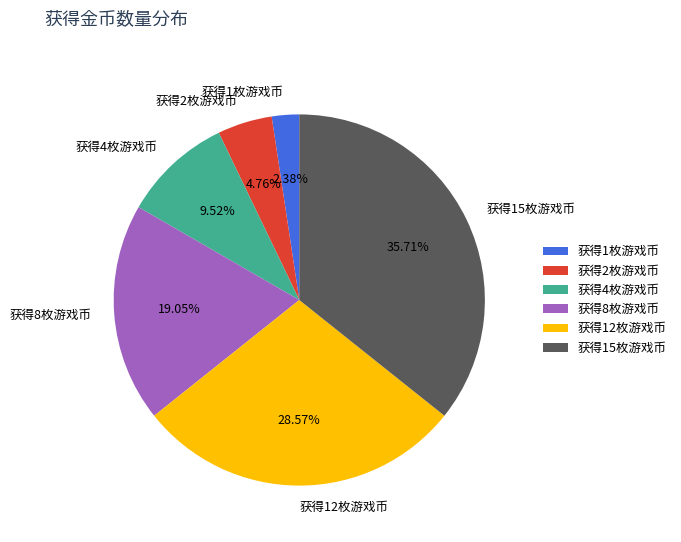

How many slices are in this pie chart?

6